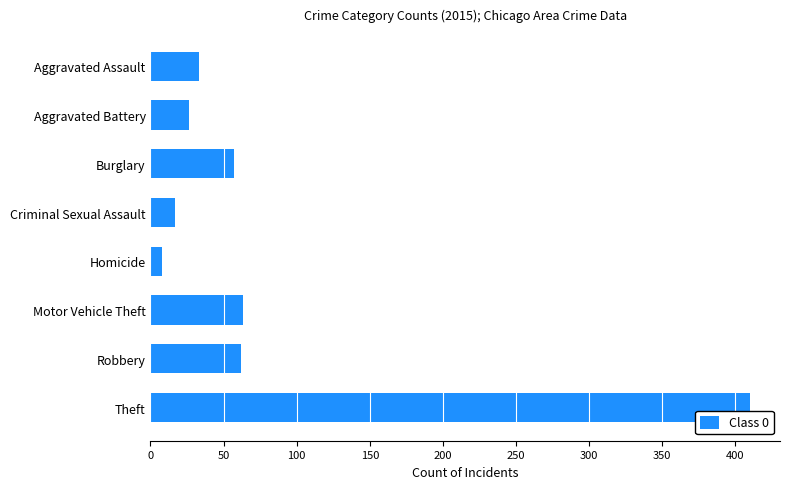

What is the change in value from Criminal Sexual Assault to Robbery?

+45